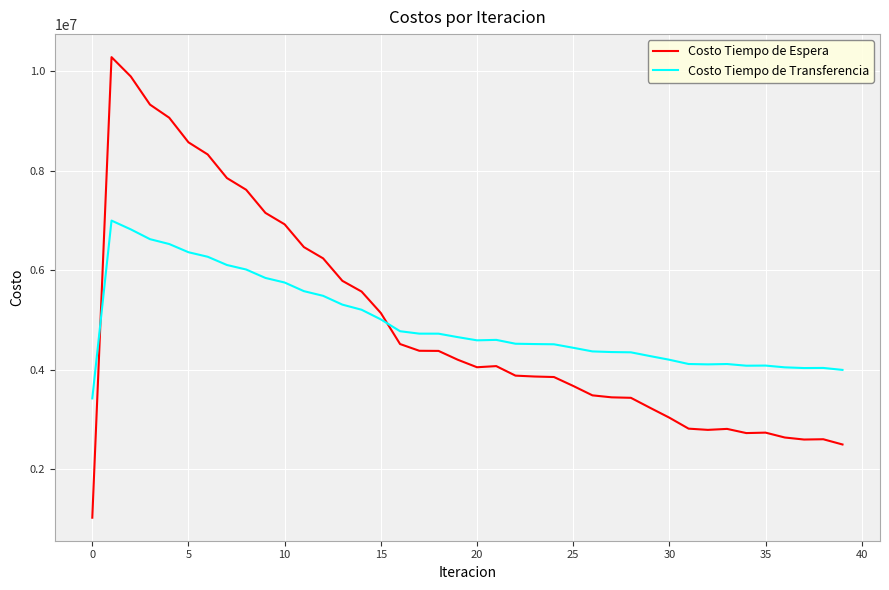

Which series has the widest spread of values?

Costo Tiempo de Espera